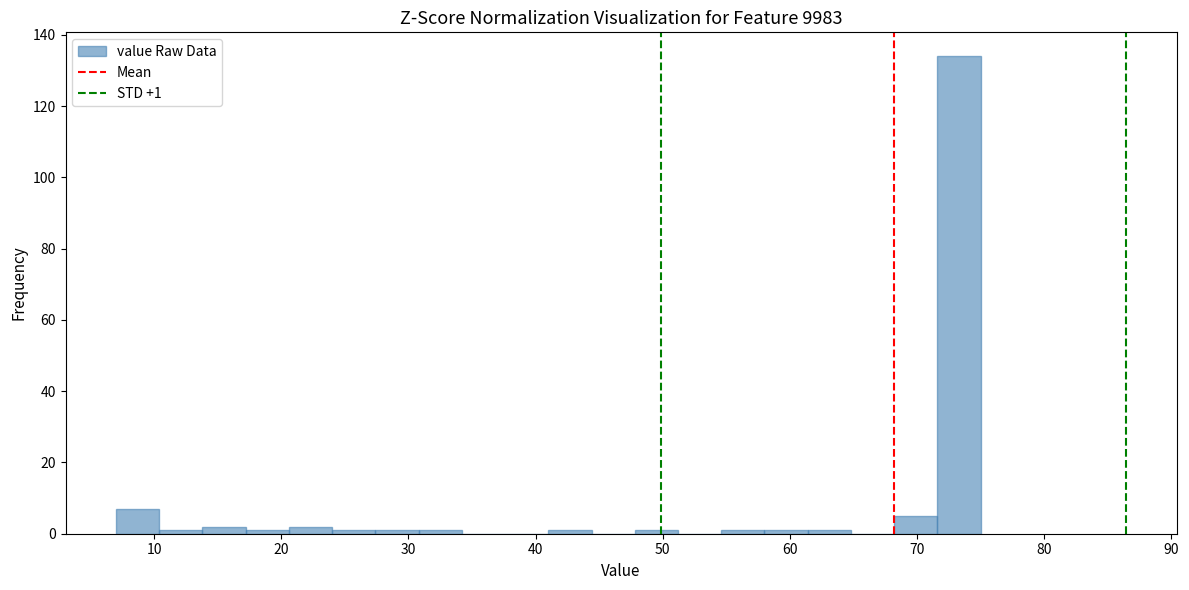

Around what value on the x-axis is the tallest bar? Give the approximate position of its centre, as read against the axis.

73